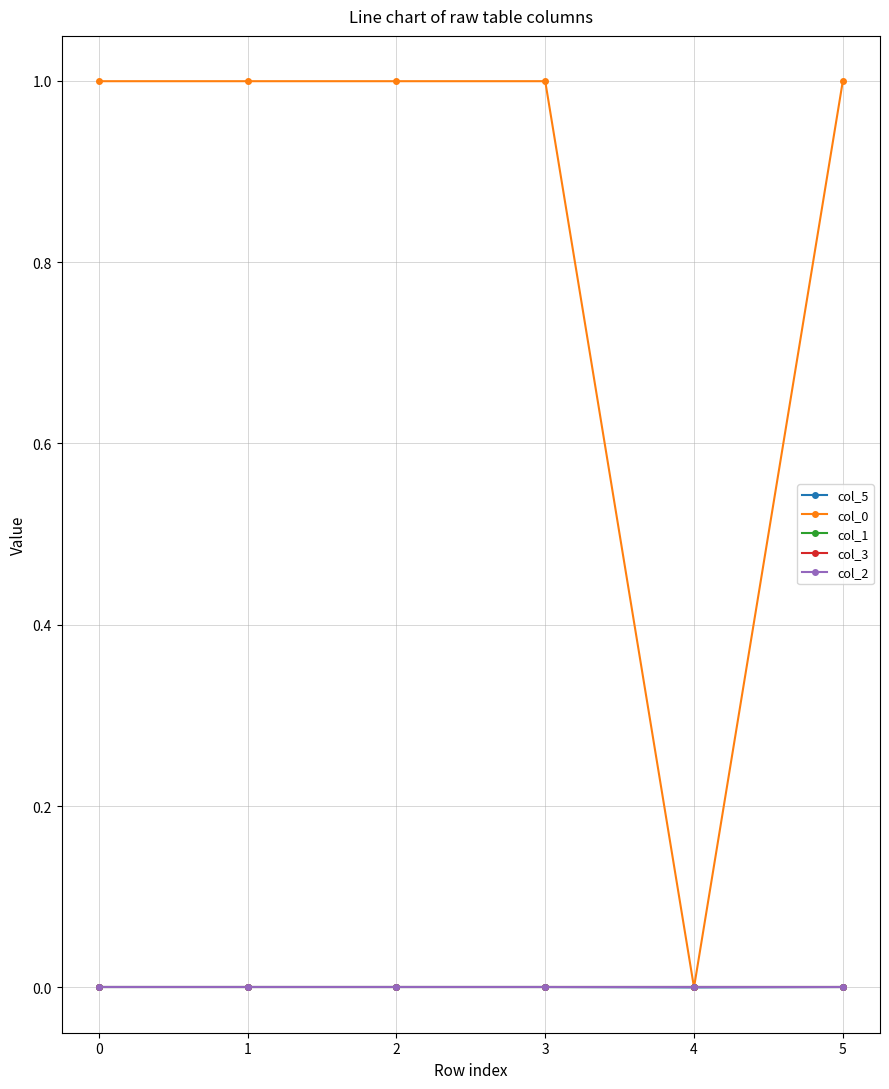

True or false: col_1 and col_5 intersect in this chart.

False